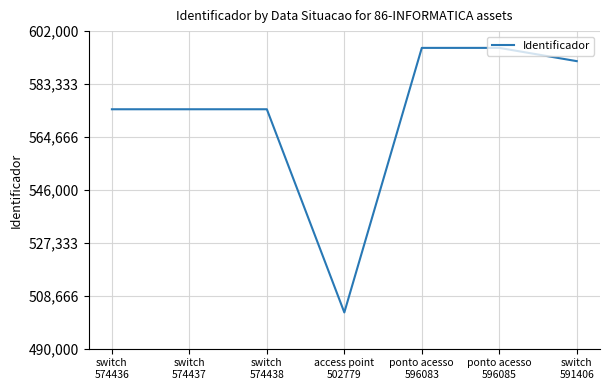

What is the difference between the maximum and minimum values?

93306